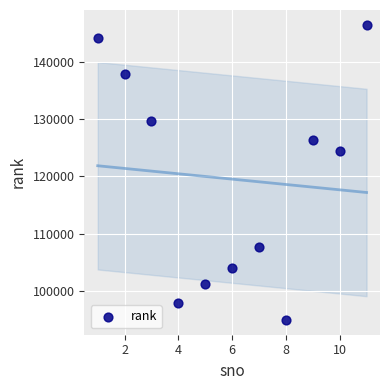

What Y value in the scatter plot is closest to 120716?

124495